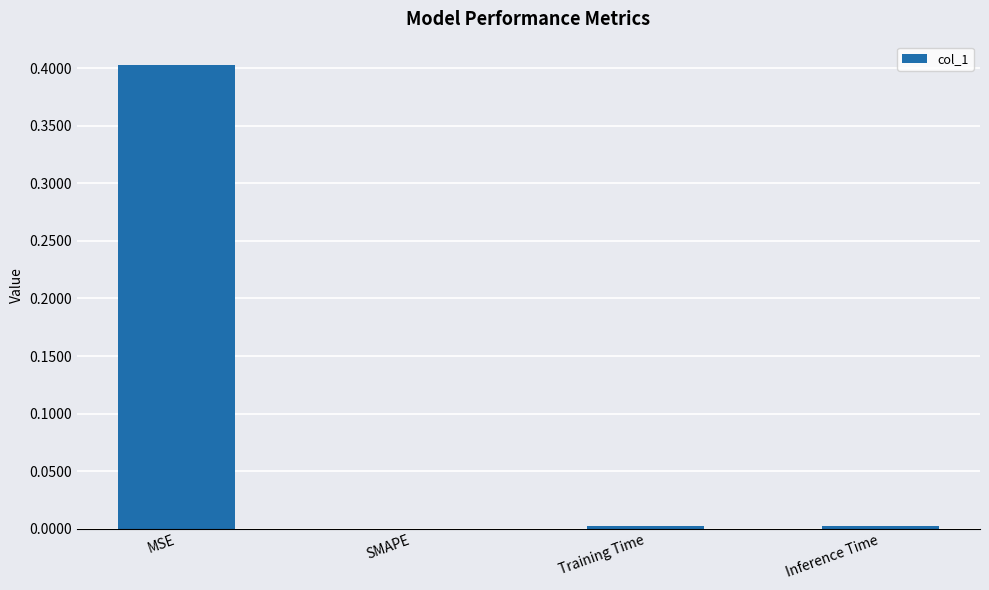

What is the change in value from MSE to SMAPE?

-0.4